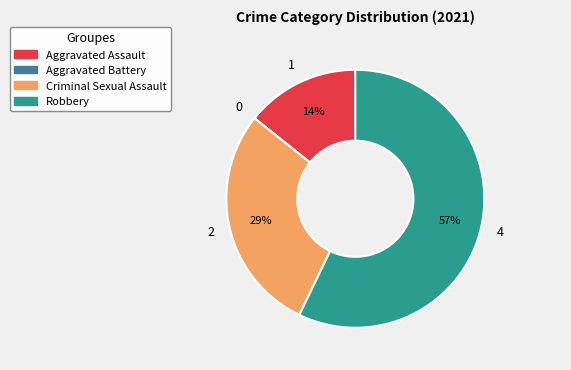

Is it true that Criminal Sexual Assault is 22% of the pie?

False